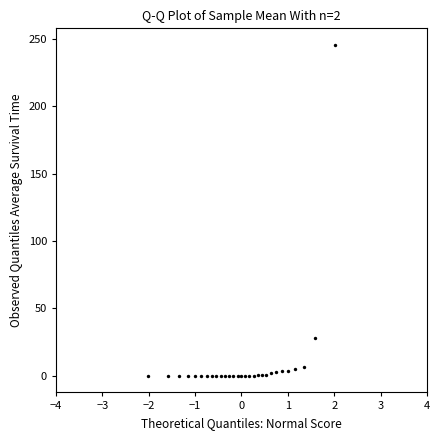

What is the range of Y values (max minus min)?

245.6